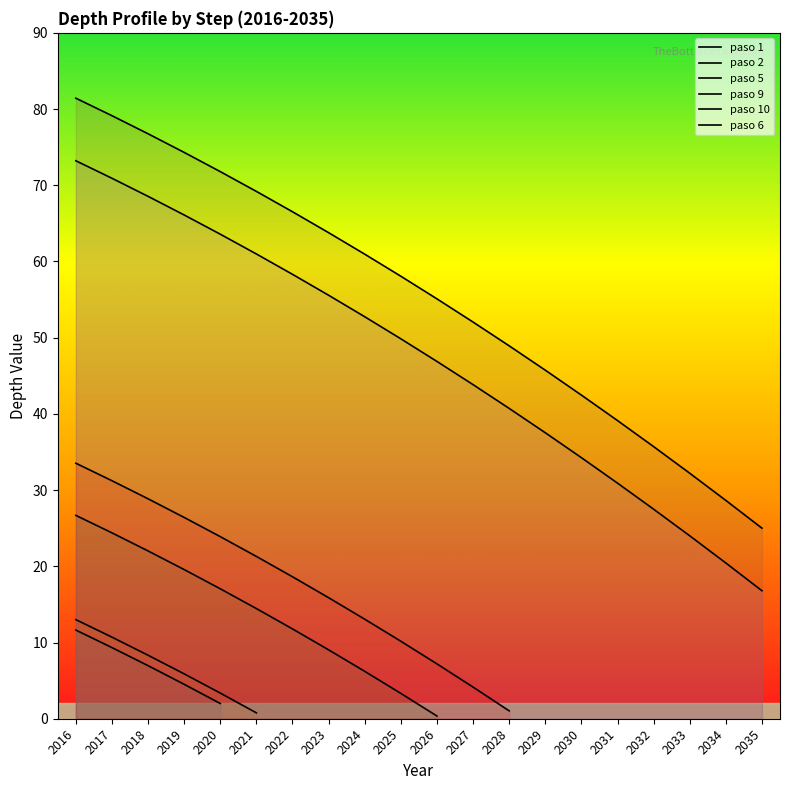

Reading right to left, what are all the values shown in this chart?

paso 1: 2035=0.0	2034=0.0	2033=0.0	2032=0.0	2031=0.0	2030=0.0	2029=0.0	2028=0.0	2027=0.0	2026=0.0	2025=0.0	2024=0.0	2023=0.0	2022=0.0	2021=0.0	2020=2.0	2019=4.5	2018=7.0	2017=9.3	2016=11.6
paso 2: 2035=0.0	2034=0.0	2033=0.0	2032=0.0	2031=0.0	2030=0.0	2029=0.0	2028=0.0	2027=0.0	2026=0.0	2025=0.0	2024=0.0	2023=0.0	2022=0.0	2021=0.8	2020=3.4	2019=5.9	2018=8.3	2017=10.7	2016=13.0
paso 5: 2035=0.0	2034=0.0	2033=0.0	2032=0.0	2031=0.0	2030=0.0	2029=0.0	2028=0.0	2027=0.0	2026=0.4	2025=3.3	2024=6.2	2023=9.0	2022=11.8	2021=14.5	2020=17.1	2019=19.6	2018=22.0	2017=24.4	2016=26.7
paso 9: 2035=16.8	2034=20.4	2033=24.0	2032=27.5	2031=30.9	2030=34.3	2029=37.5	2028=40.7	2027=43.8	2026=46.9	2025=49.9	2024=52.7	2023=55.6	2022=58.3	2021=61.0	2020=63.6	2019=66.1	2018=68.5	2017=70.9	2016=73.2
paso 10: 2035=25.0	2034=28.6	2033=32.2	2032=35.7	2031=39.1	2030=42.5	2029=45.7	2028=48.9	2027=52.1	2026=55.1	2025=58.1	2024=61.0	2023=63.8	2022=66.5	2021=69.2	2020=71.8	2019=74.3	2018=76.8	2017=79.1	2016=81.4
paso 6: 2035=0.0	2034=0.0	2033=0.0	2032=0.0	2031=0.0	2030=0.0	2029=0.0	2028=1.0	2027=4.2	2026=7.2	2025=10.2	2024=13.1	2023=15.9	2022=18.6	2021=21.3	2020=23.9	2019=26.4	2018=28.9	2017=31.2	2016=33.5